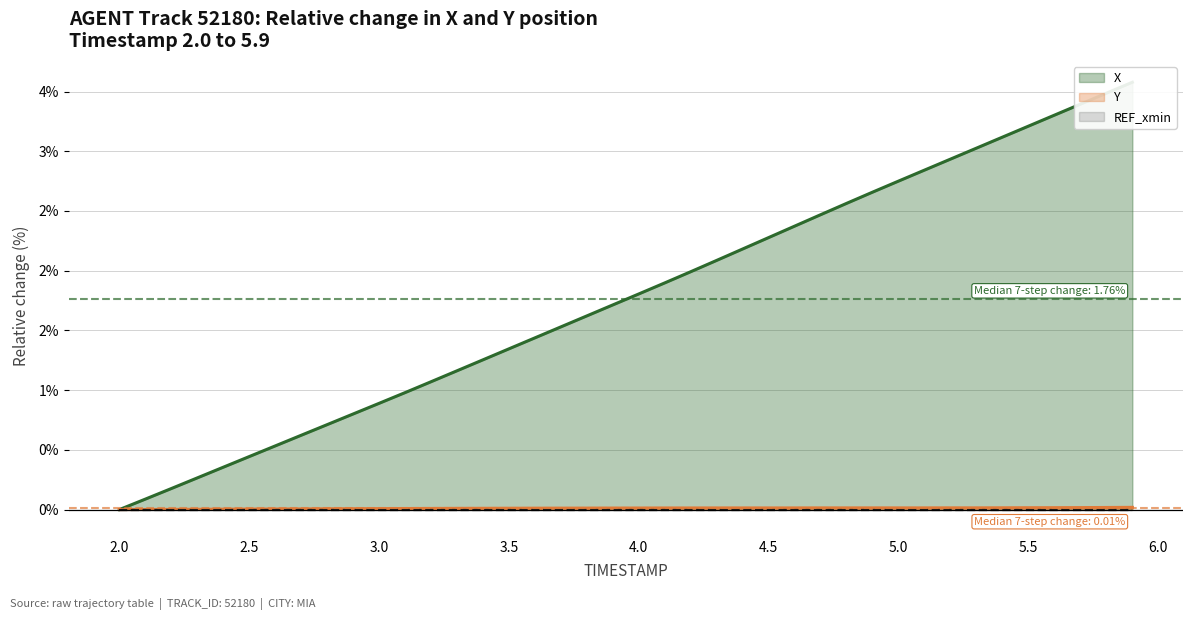

At which category is the sum across all series the highest?

5.9